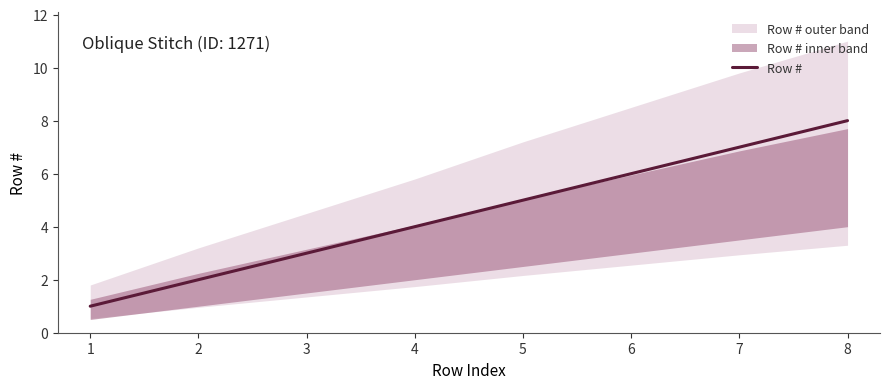

True or false: there are more than 2 points higher than both neighbors.

False